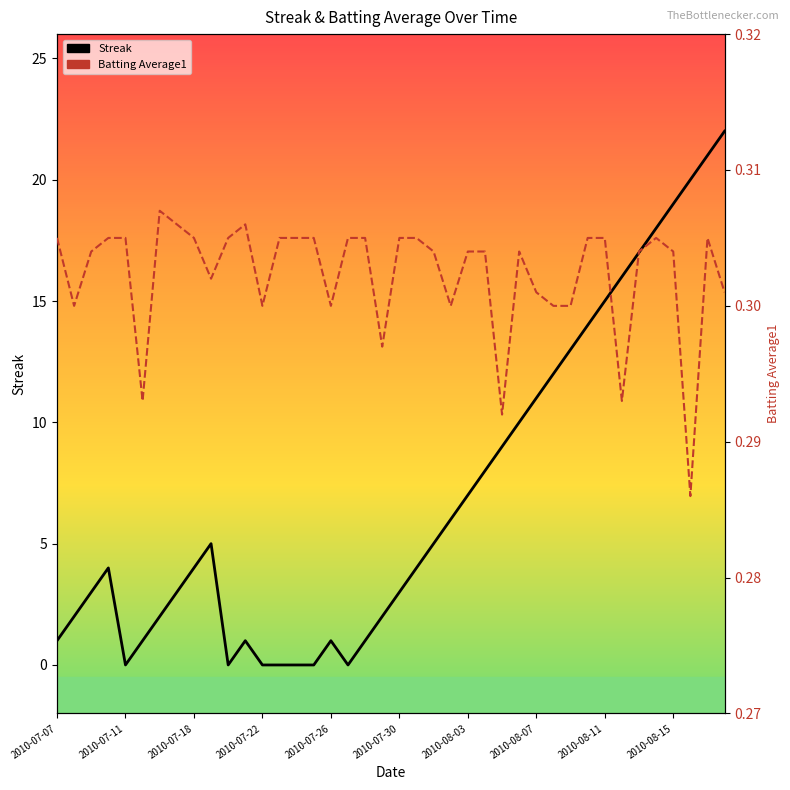

At which label does Streak reach its minimum?

2010-07-11